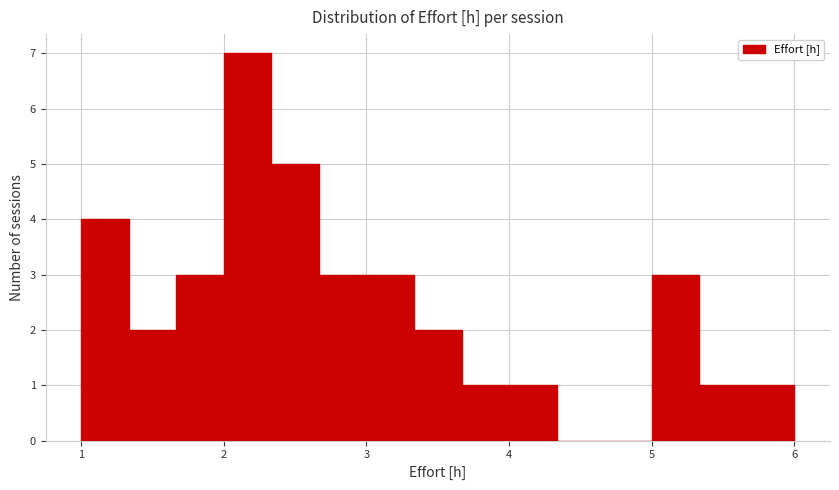

Around what value on the x-axis is the tallest bar? Give the approximate position of its centre, as read against the axis.

2.2